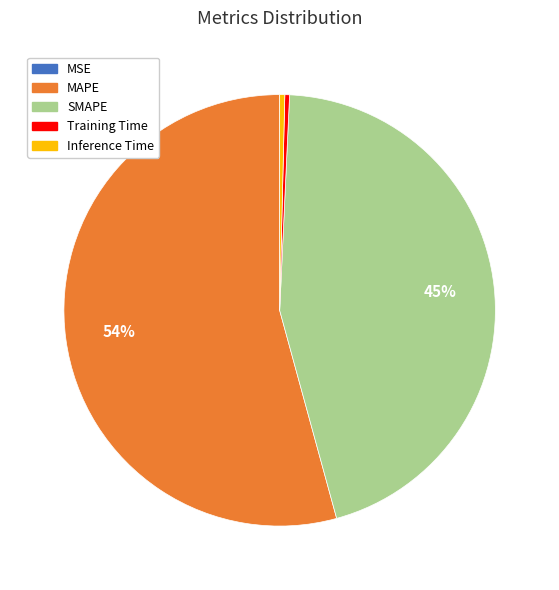

To the nearest percent, what percentage of the pie is SMAPE?

45%